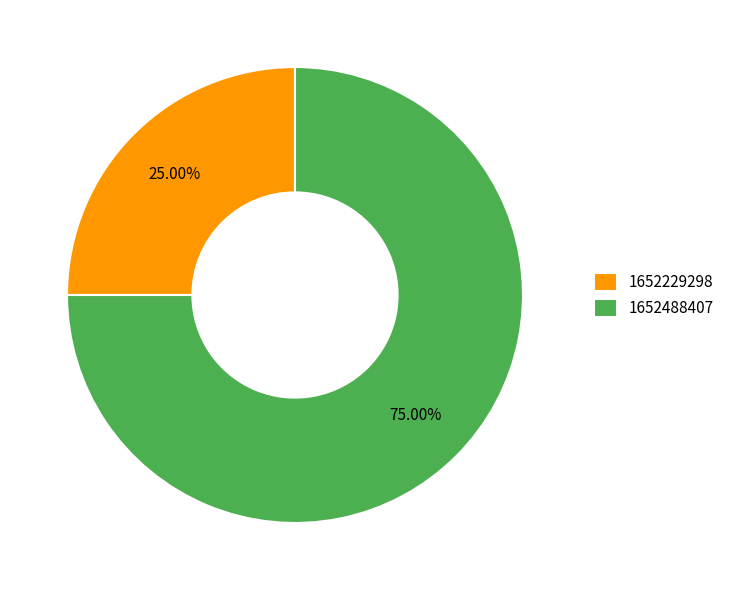

Which has a higher value, 1652488407 or 1652229298?

1652488407